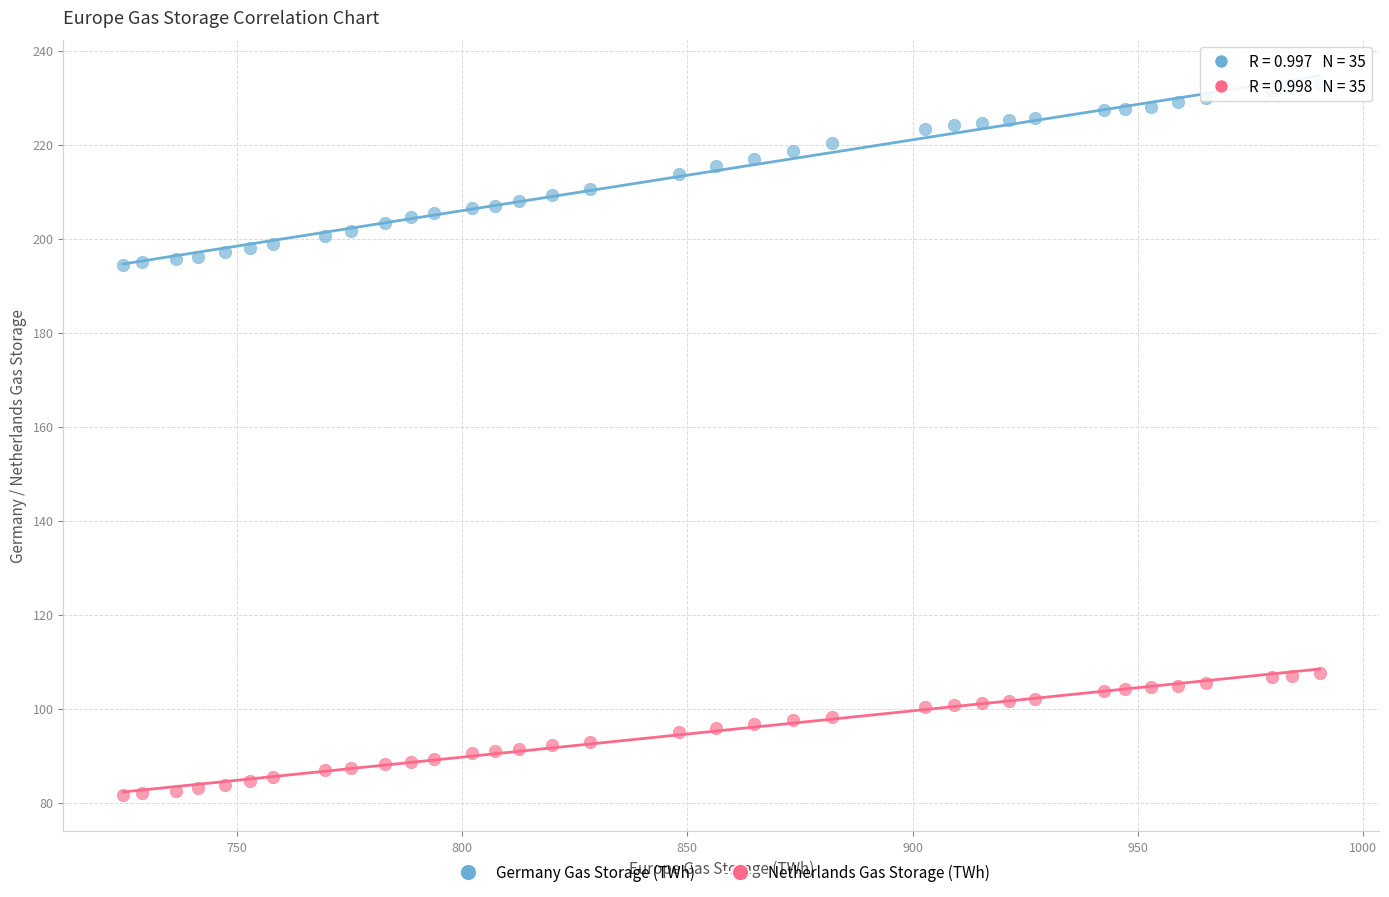

Which series reaches the maximum Y coordinate?

Germany Gas Storage (TWh)